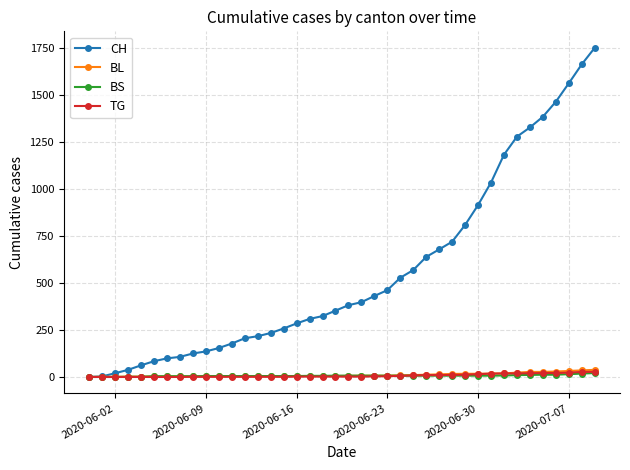

Which series has the largest total across all categories?

CH